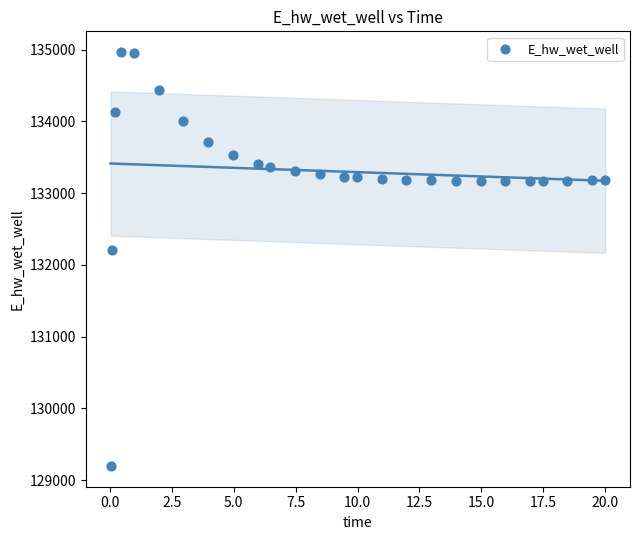

What is the range of X values (max minus min)?

20.0